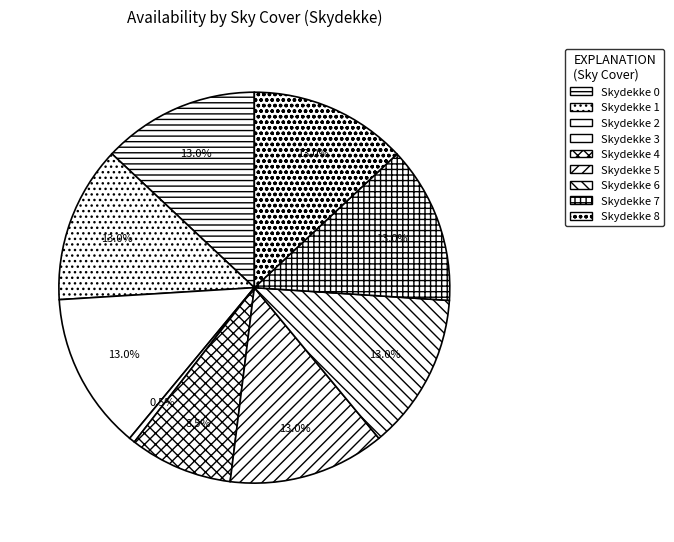

Does any single category account for the majority?

No